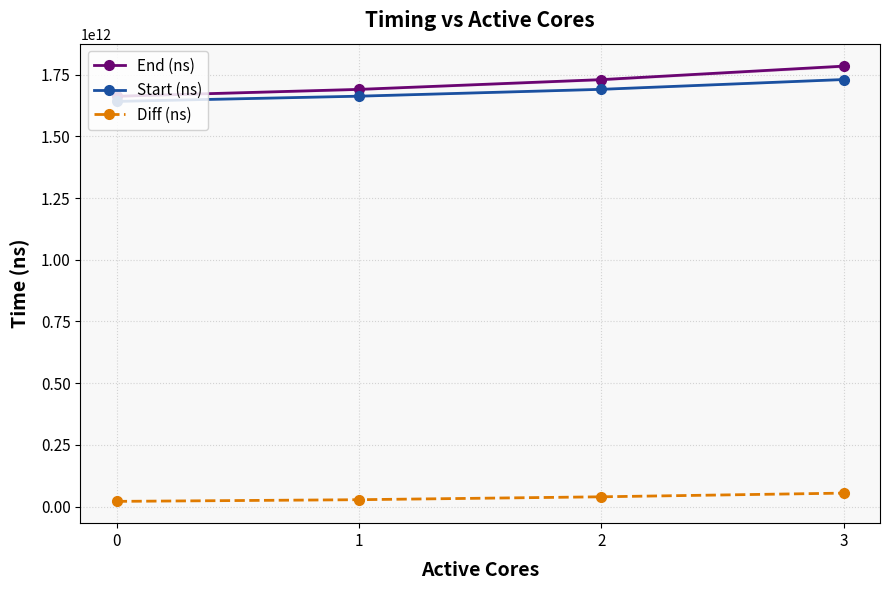

Rank the categories by Start (ns) value from lowest to highest.

0, 1, 2, 3